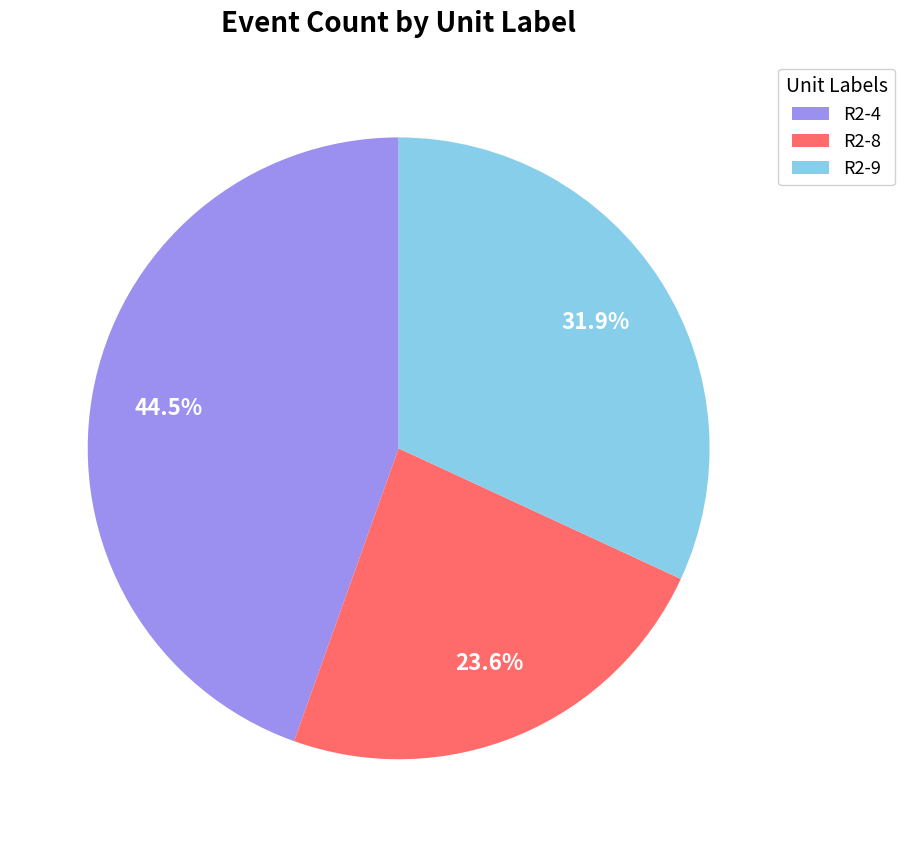

Is there any slice that represents more than half of the pie?

No